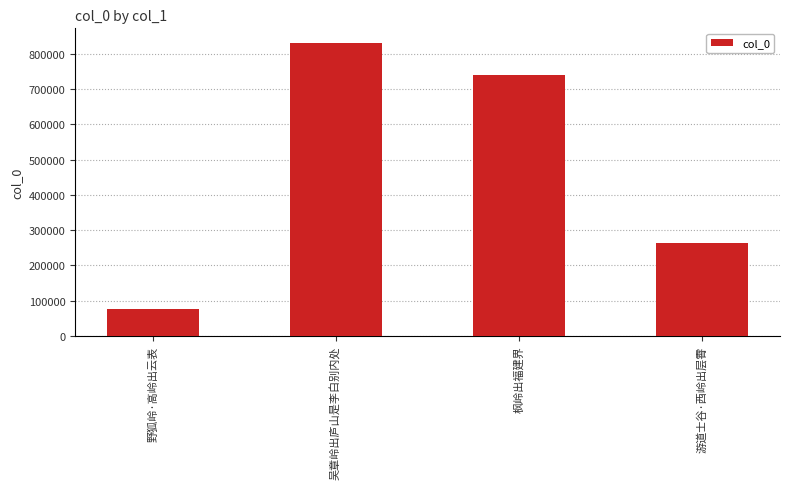

Rank the categories by value from lowest to highest.

野狐岭·高岭出云表, 游道士谷·西岭出层霄, 枫岭出福建界, 吴章岭出庐山是李白别内处